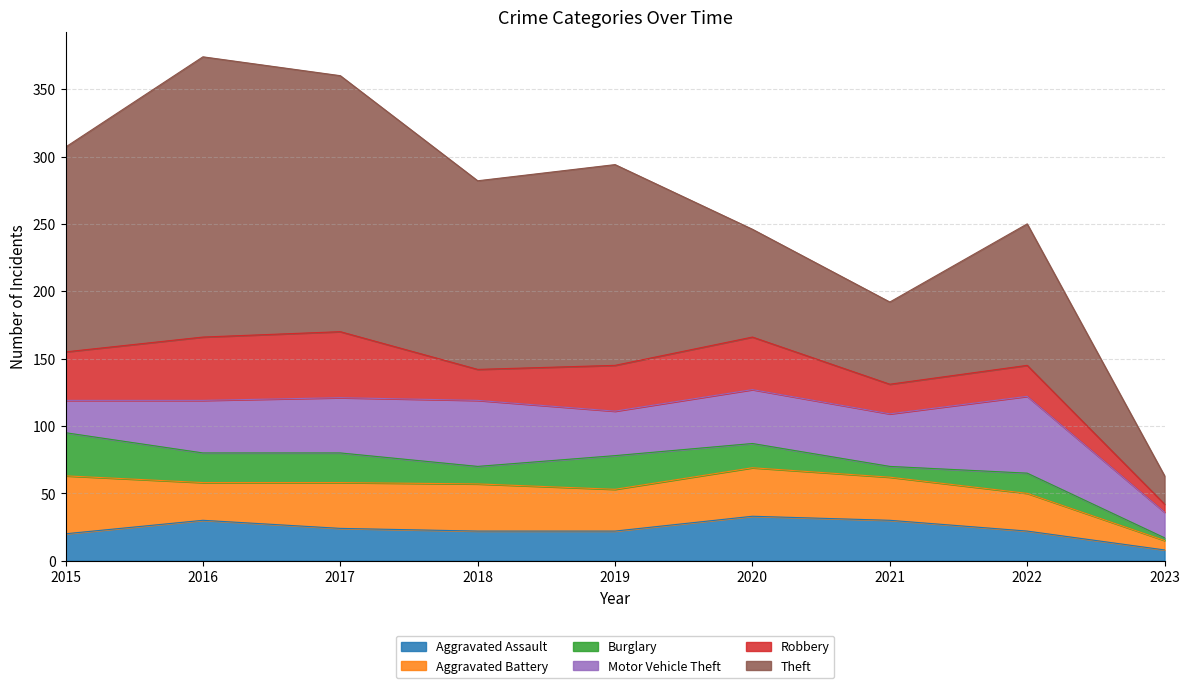

How many values in the Aggravated Assault series are below 22?

2